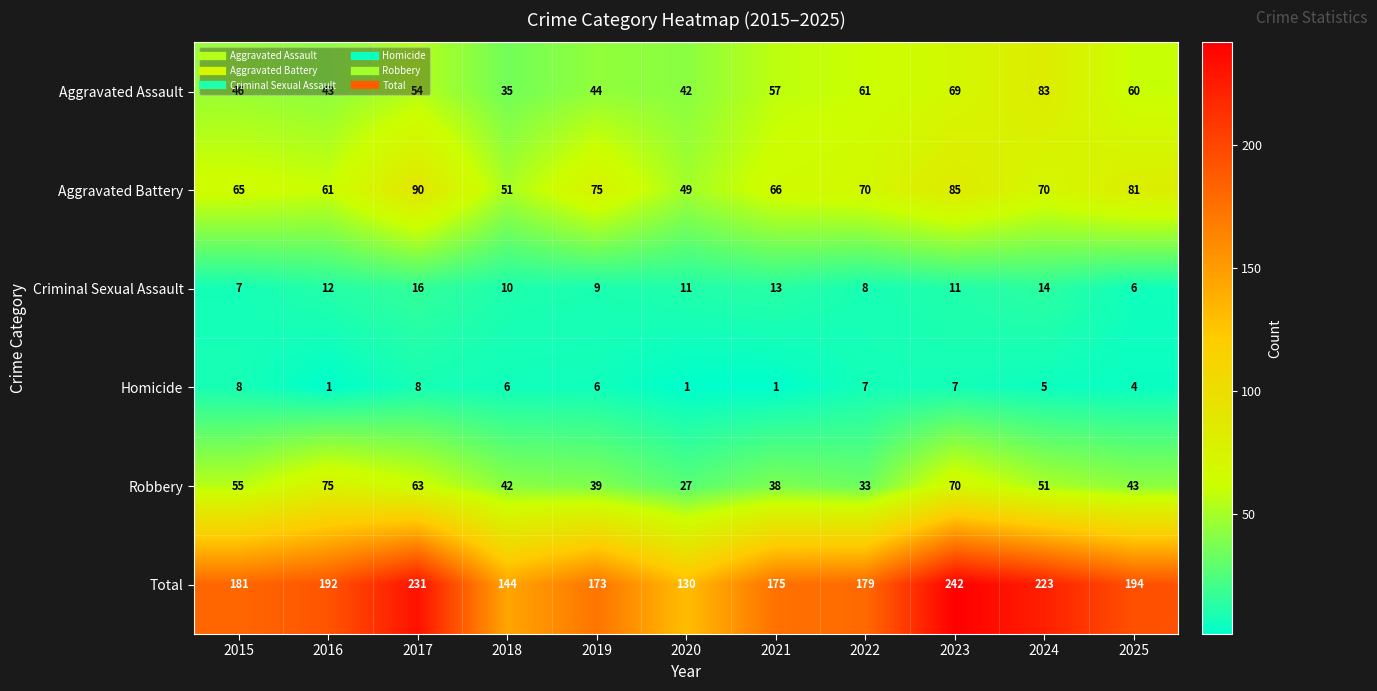

The Aggravated Assault series shows 35 at 2018. True or false?

True